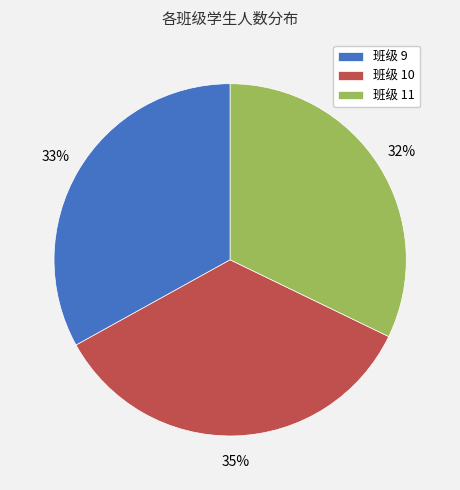

Is it true that 班级 10 is 35% of the pie?

True